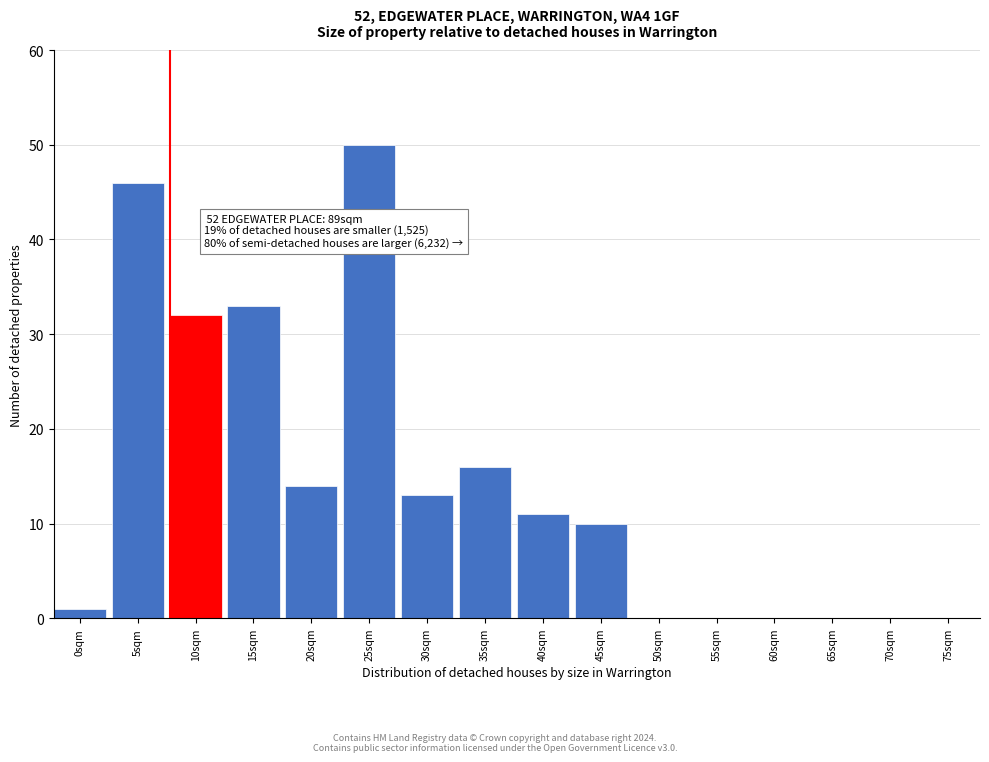

Reading left to right, transcribe all the data shown in this chart.

0sqm=1	5sqm=46	10sqm=32	15sqm=33	20sqm=14	25sqm=50	30sqm=13	35sqm=16	40sqm=11	45sqm=10	50sqm=0	55sqm=0	60sqm=0	65sqm=0	70sqm=0	75sqm=0